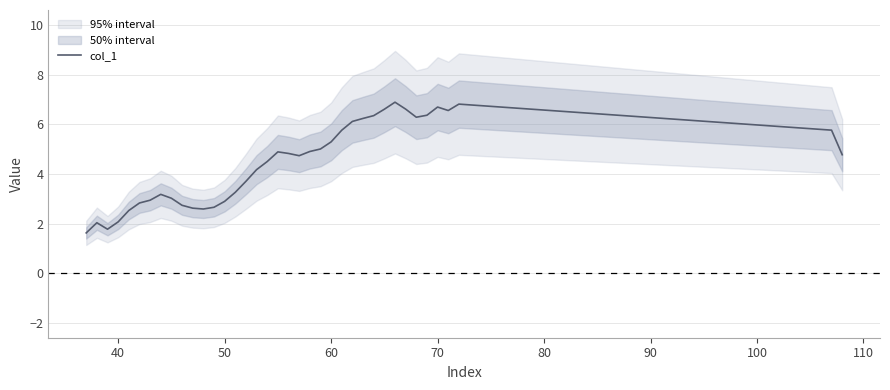

How many interior local peaks (higher than both neighbors) does the data have?

6